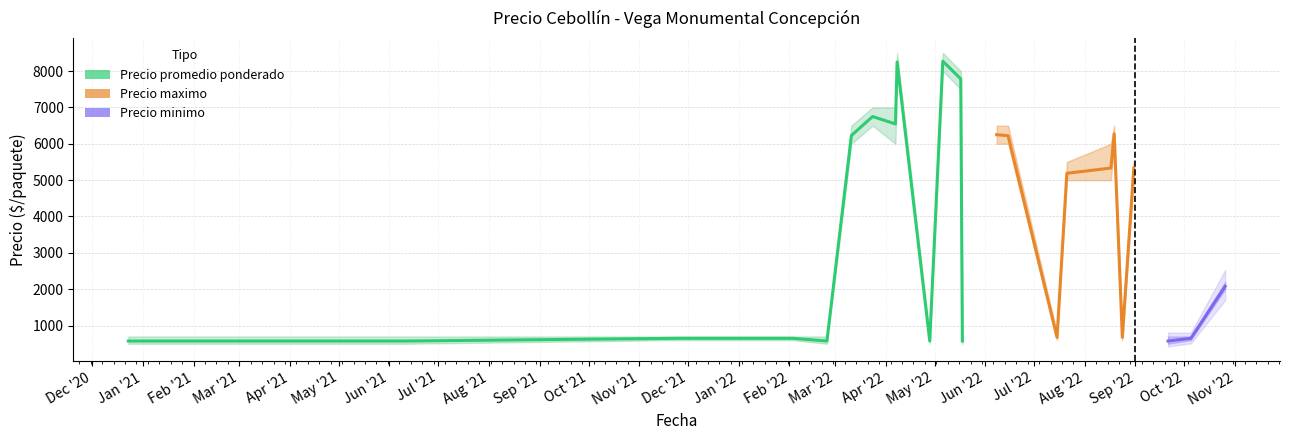

What is the value of the Precio minimo point at the 7th from the left?

600